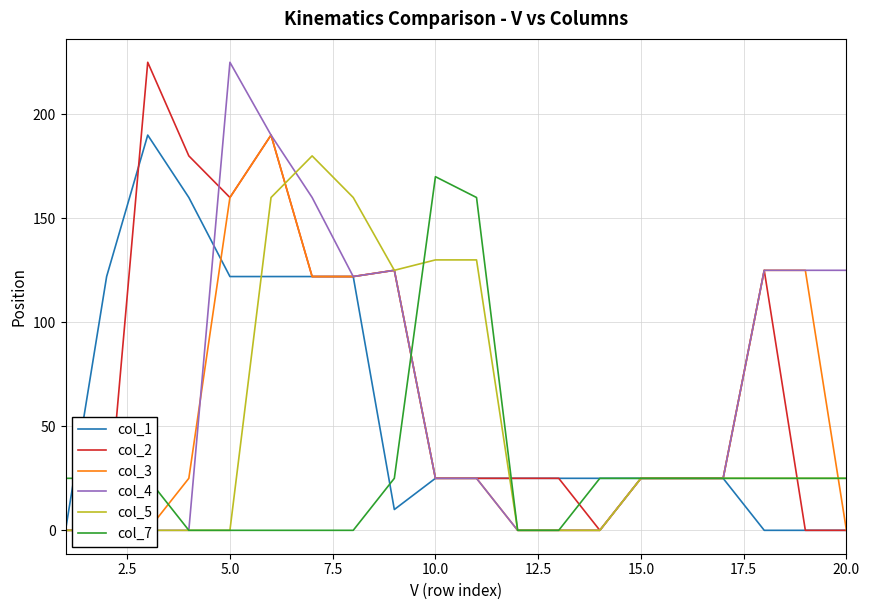

In col_1, how many points are higher than both neighbors (excluding endpoints)?

1